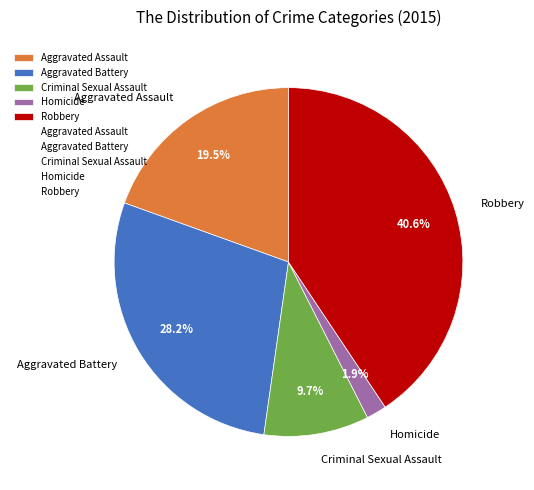

Approximately how many times larger is the value at Aggravated Assault compared to Robbery?

0.5